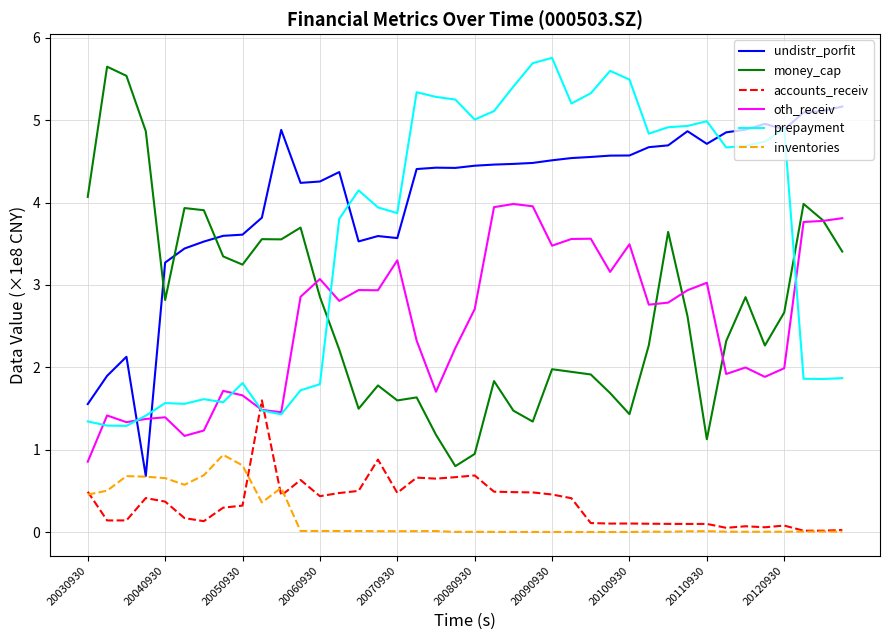

True or false: money_cap and undistr_porfit cross at least once.

True